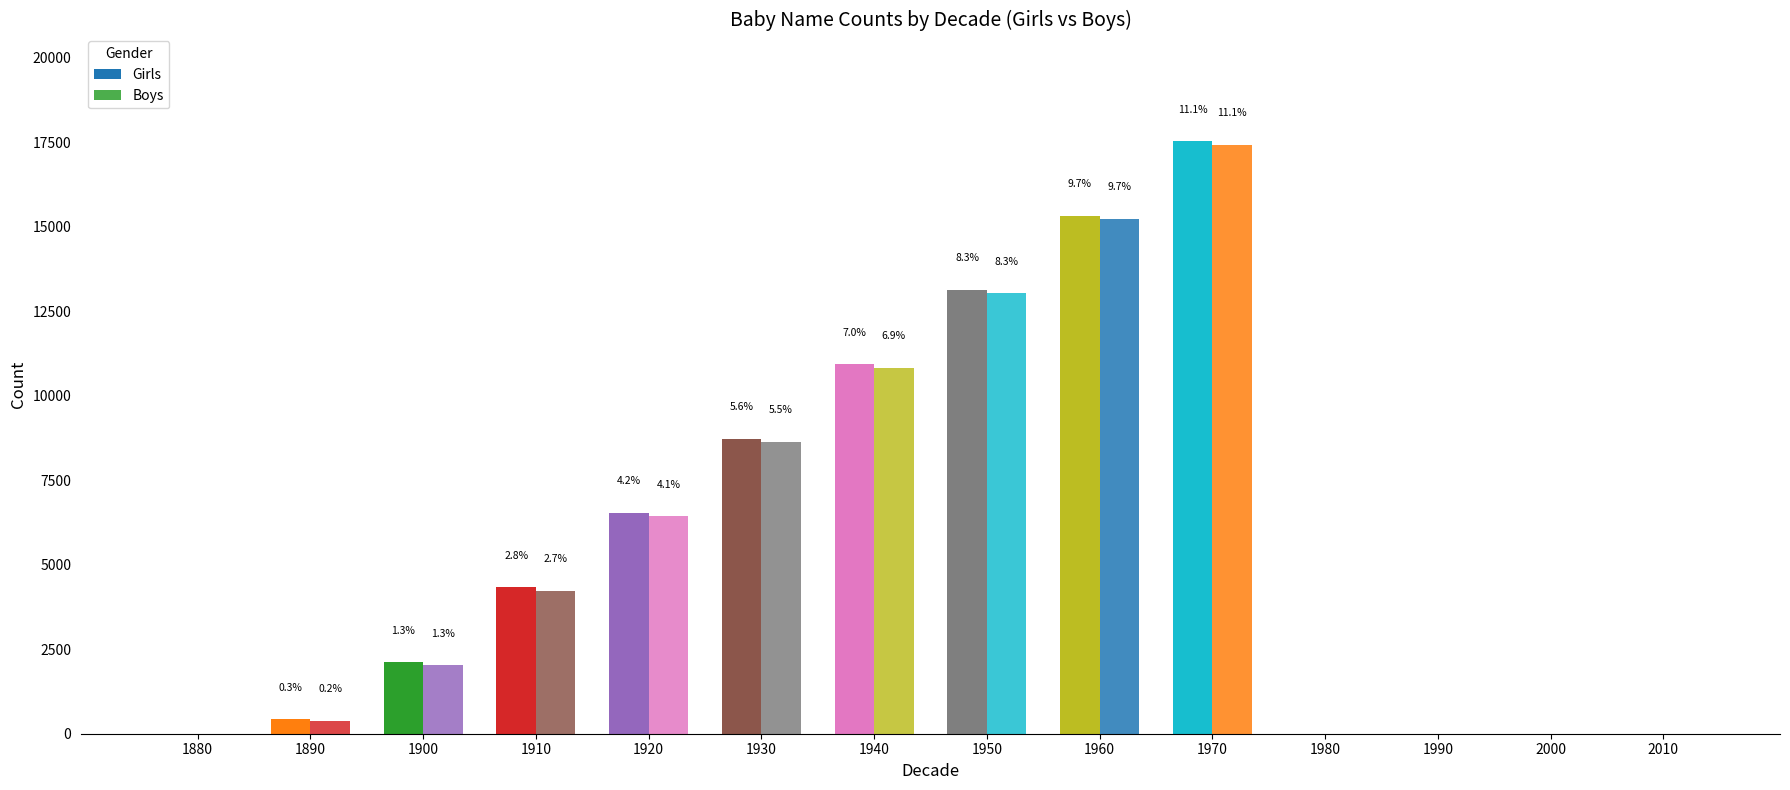

What is the sum of the Girls values at 1970 and 2000?

17530